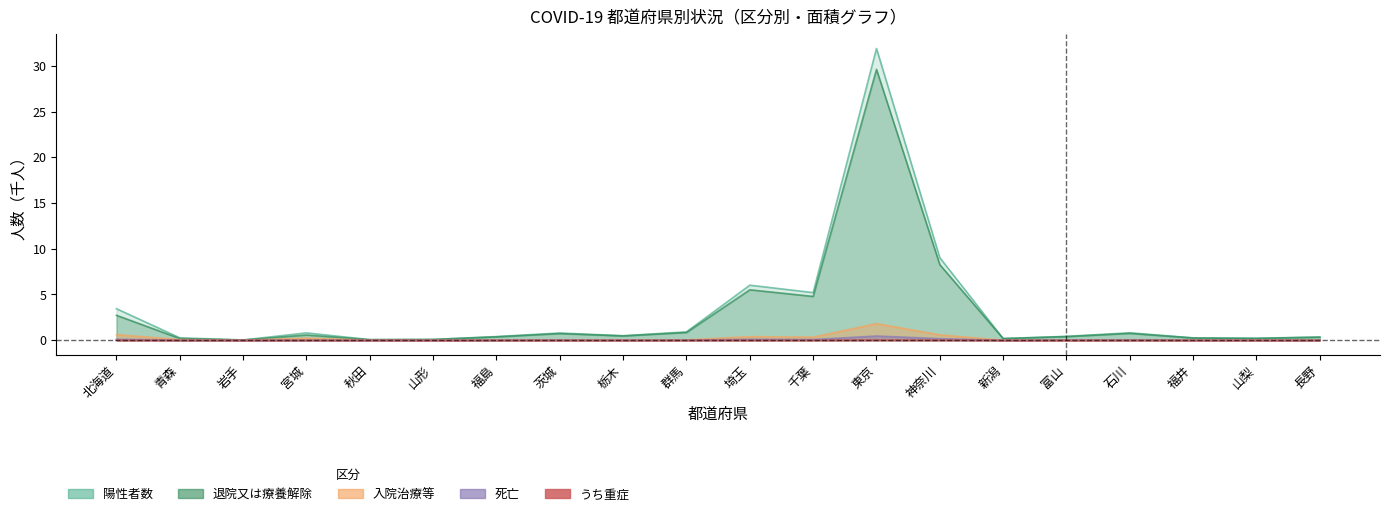

List the series in order of their peak value, highest first.

陽性者数, 退院又は療養解除, 入院治療等, 死亡, うち重症